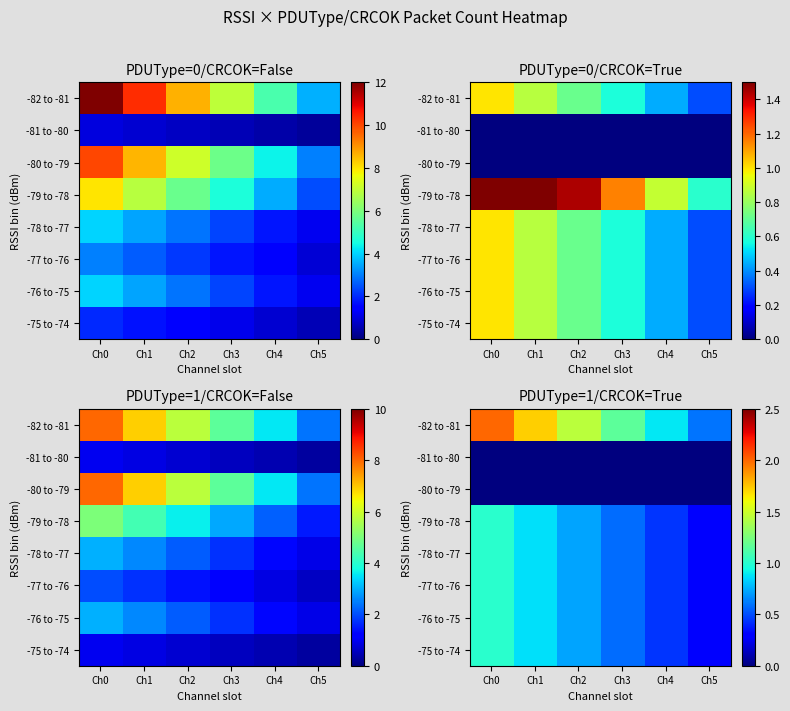

What is the difference between the second highest and second lowest values in the -82 to -81 series?

0.8